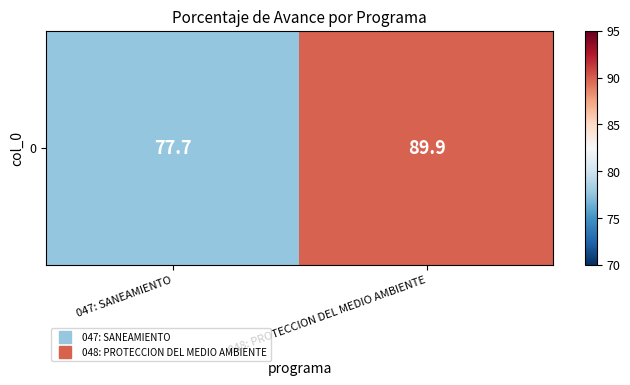

What is the average value?

83.8